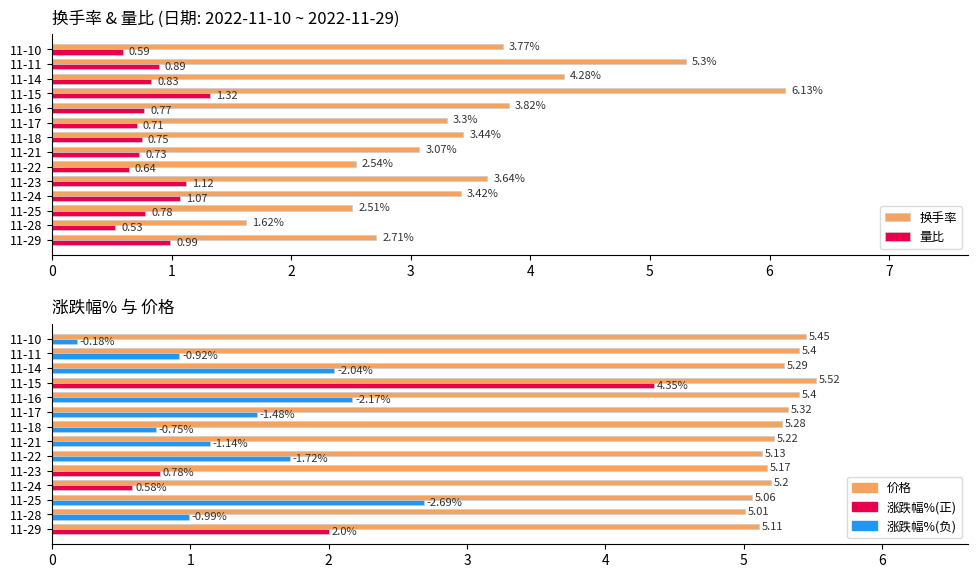

How many groups of bars are there?

14